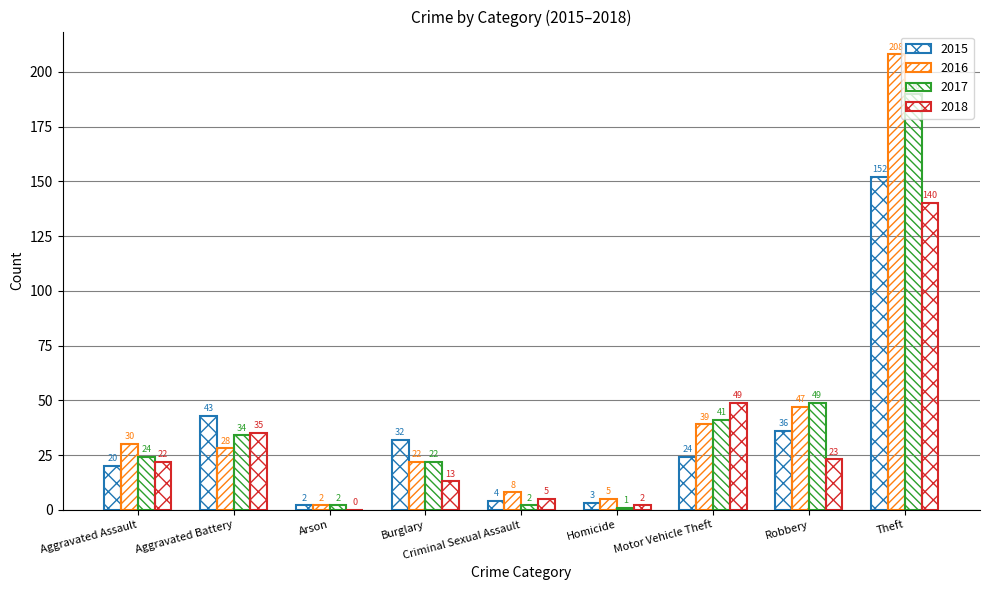

What is the spread (max minus min) of values at Aggravated Assault?

10